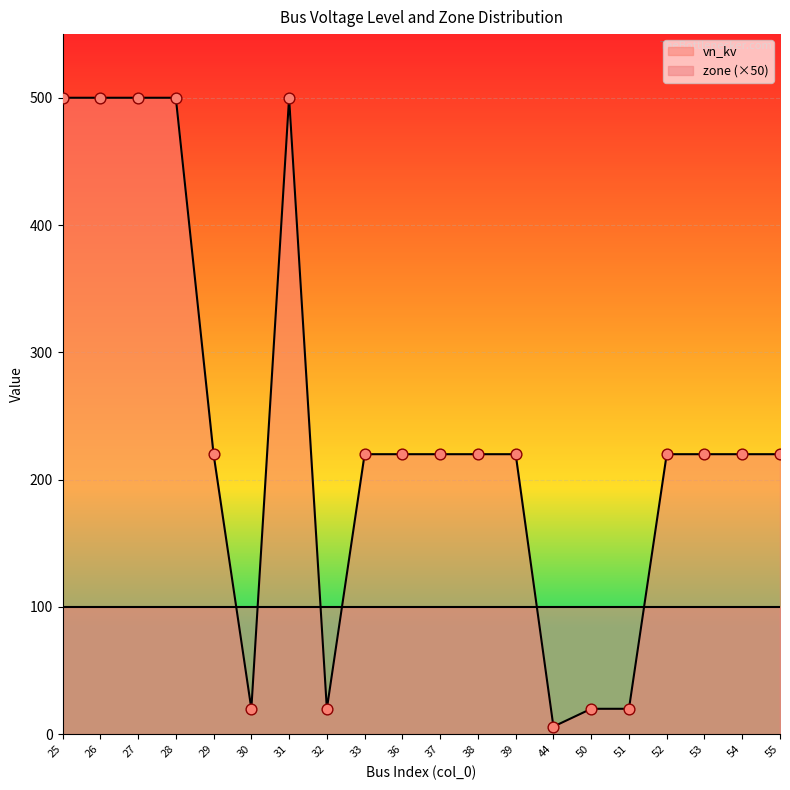

Which has a higher value, 39 or 38?

39